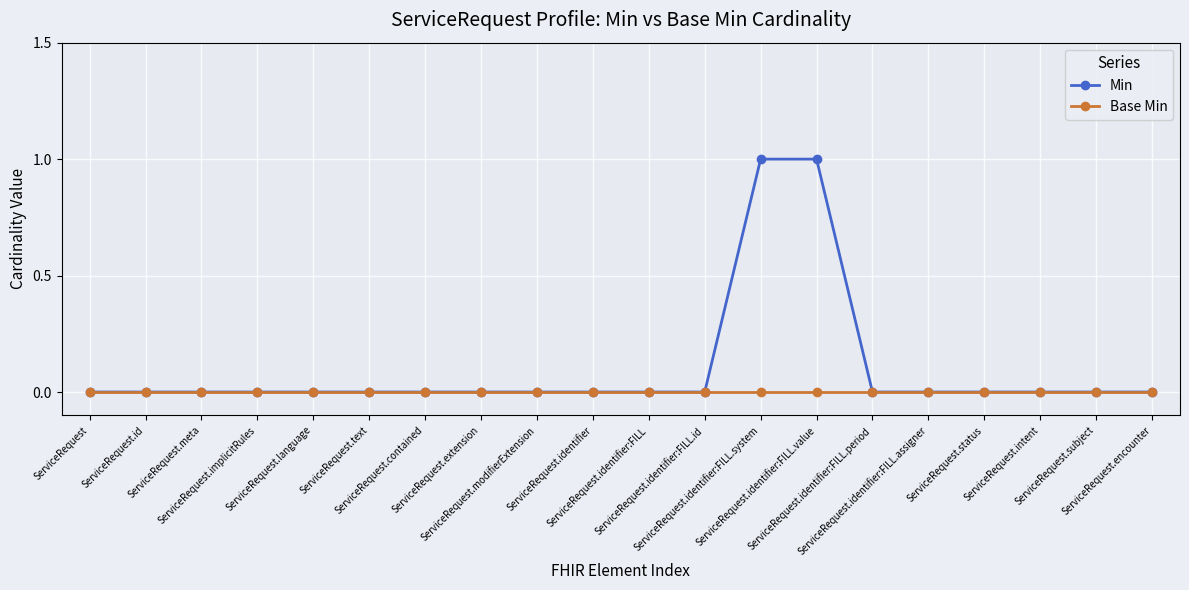

What is the label of the 13th point from the left?

ServiceRequest.identifier:FILL.system